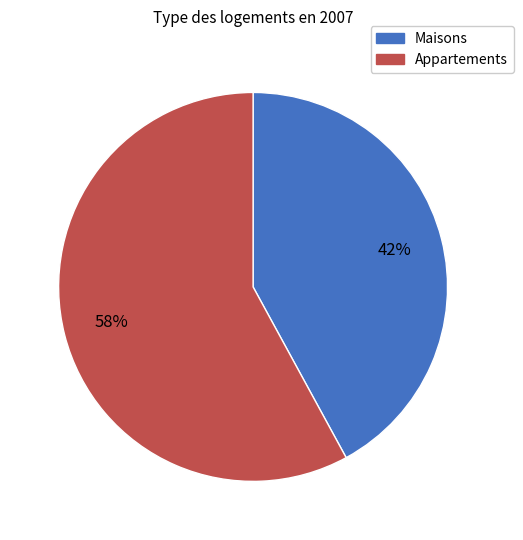

What percentage is the Maisons slice, to the nearest percent?

42%